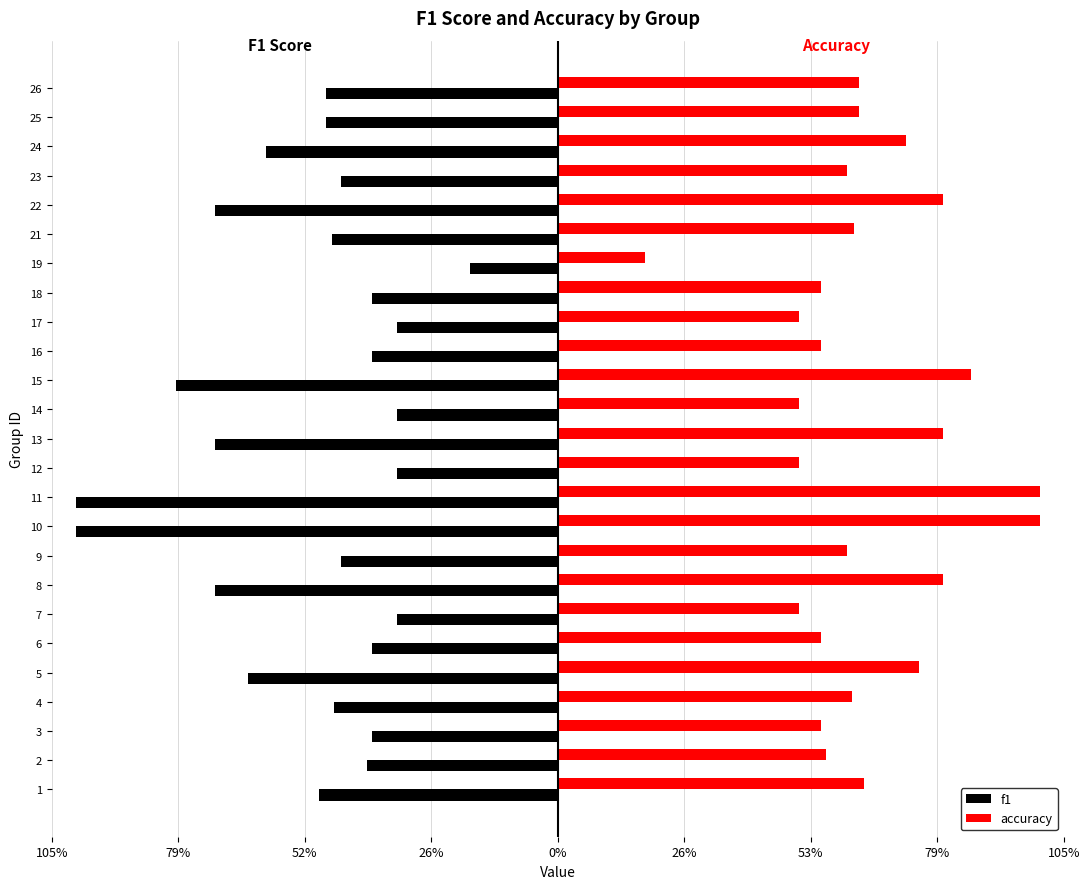

What are all the series names shown in the legend?

f1, accuracy